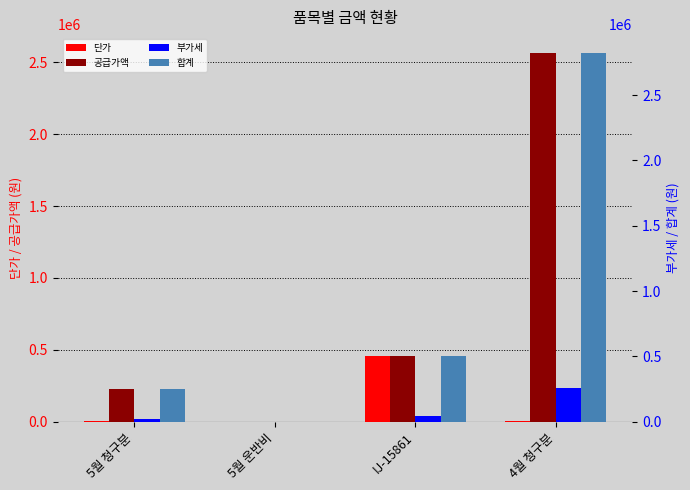

The value of 단가 at 4월 청구분 is 3403. True or false?

False